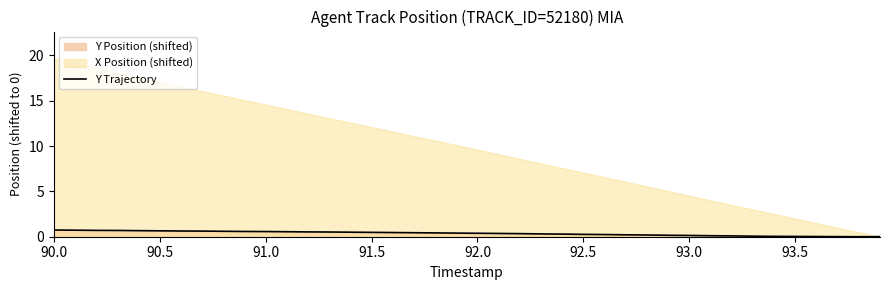

The value of Y Trajectory at 90.5 is 0.7. True or false?

True